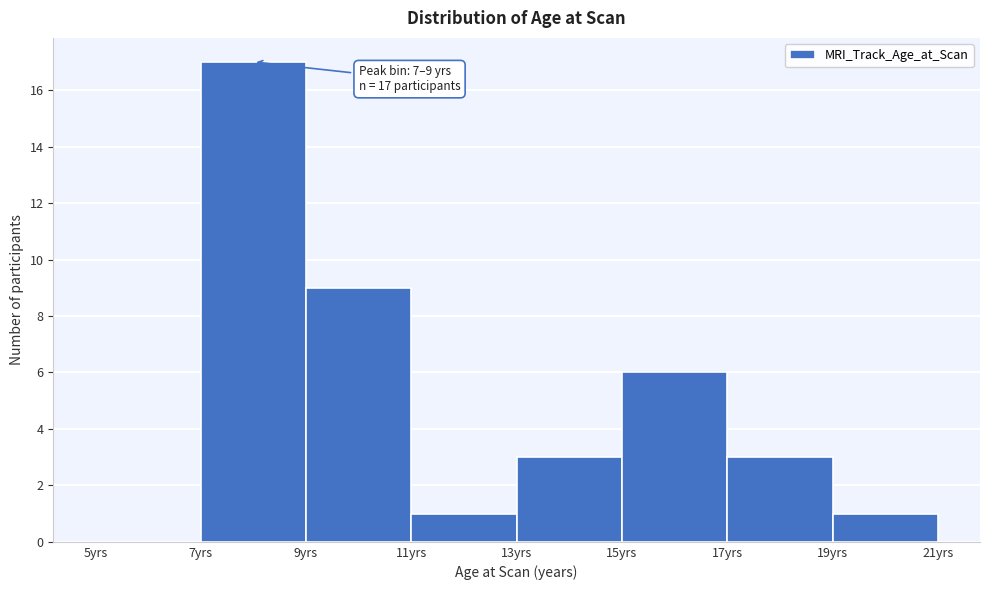

Which range on the x-axis has the tallest bar?

7 to 9